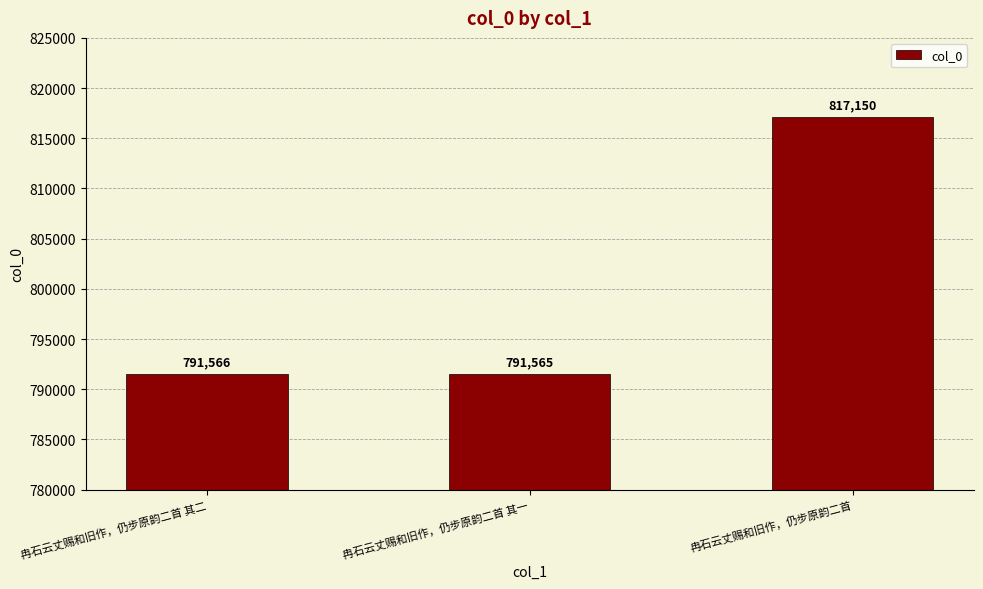

How many data points does each series have?

3